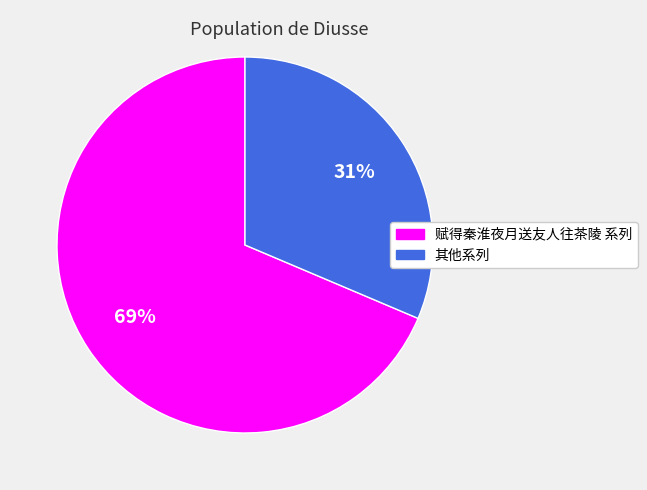

To the nearest percent, what is the average slice percentage?

50%